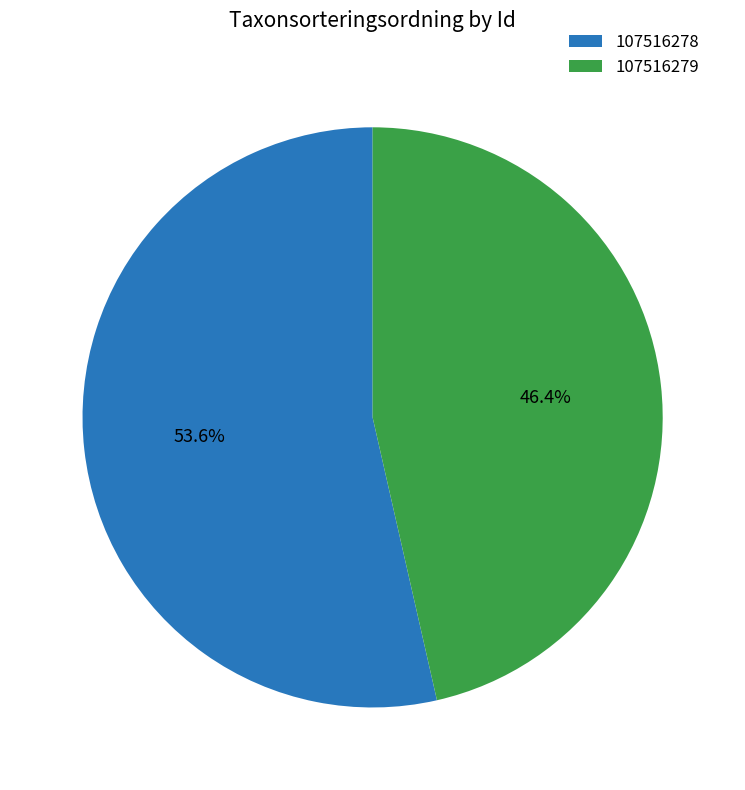

What is the majority slice?

107516278